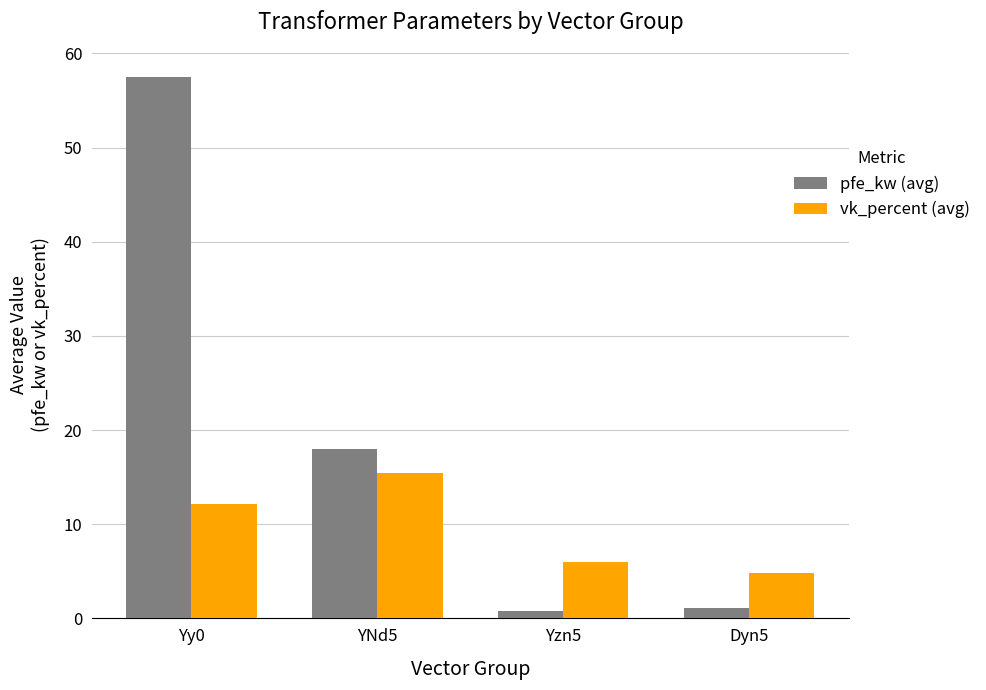

Where is vk_percent (avg) nearest to the value 10?

Yy0